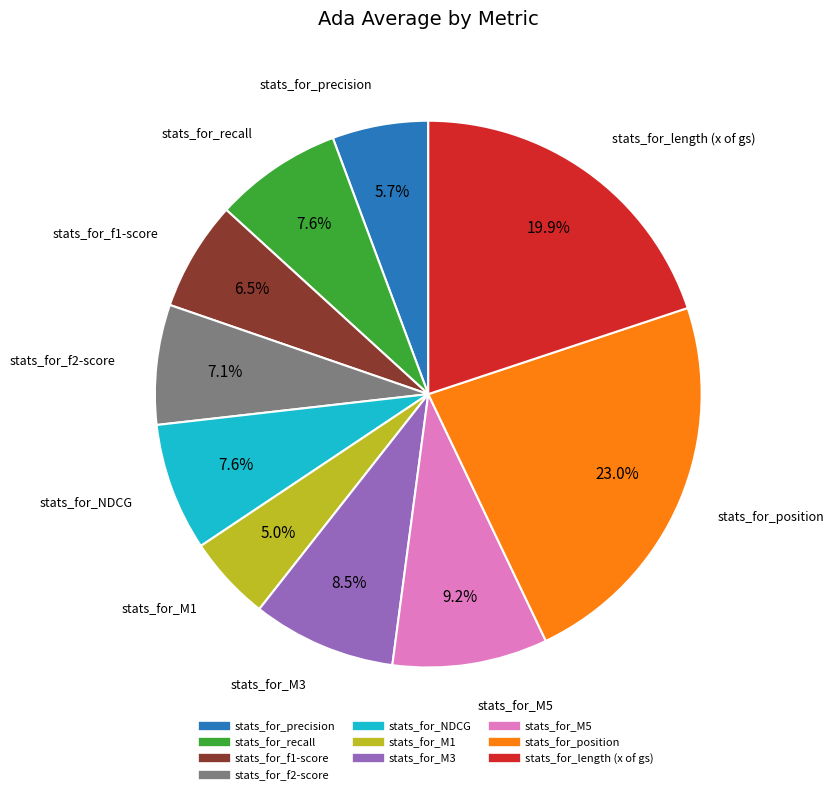

Is it true that stats_for_precision is 15% of the pie?

False